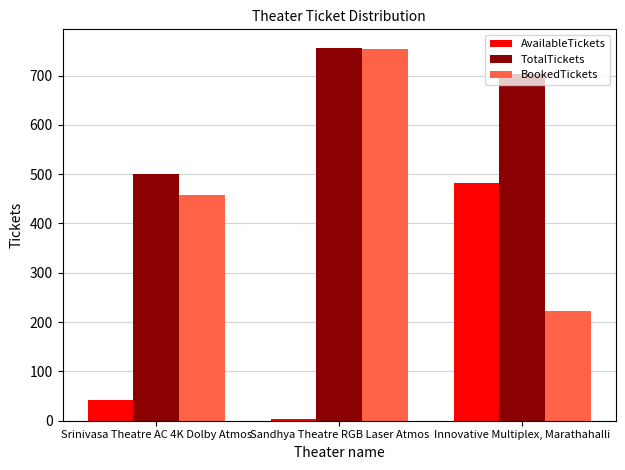

At which label does TotalTickets reach its peak?

Sandhya Theatre RGB Laser Atmos